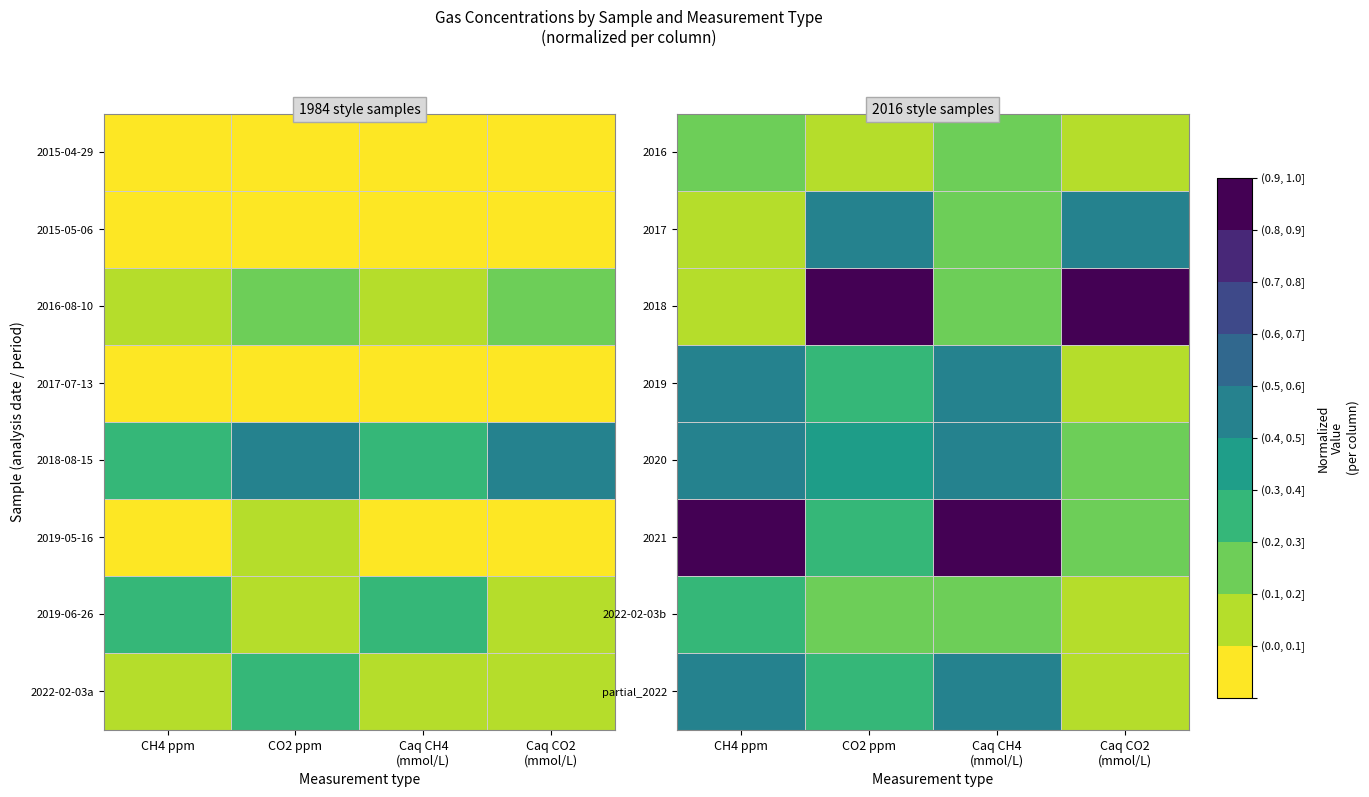

What value does the 2018 series have at Caq CO2 (mmol/L)?

1.0